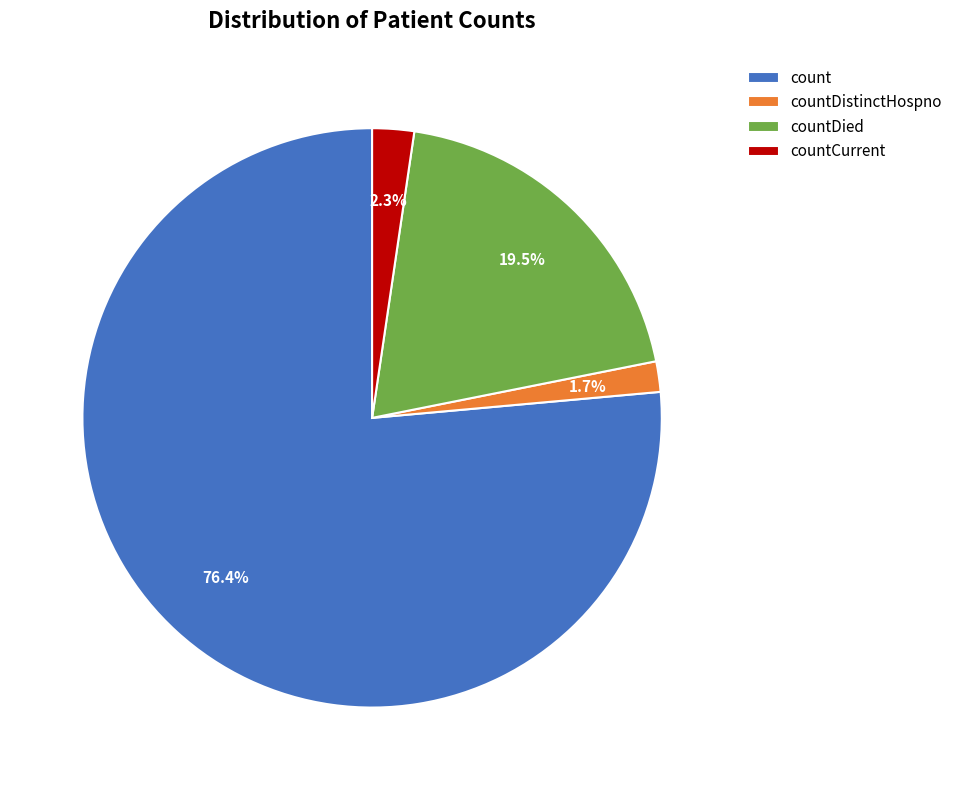

Approximately how many times larger is the value at count compared to countDistinctHospno?

44.9